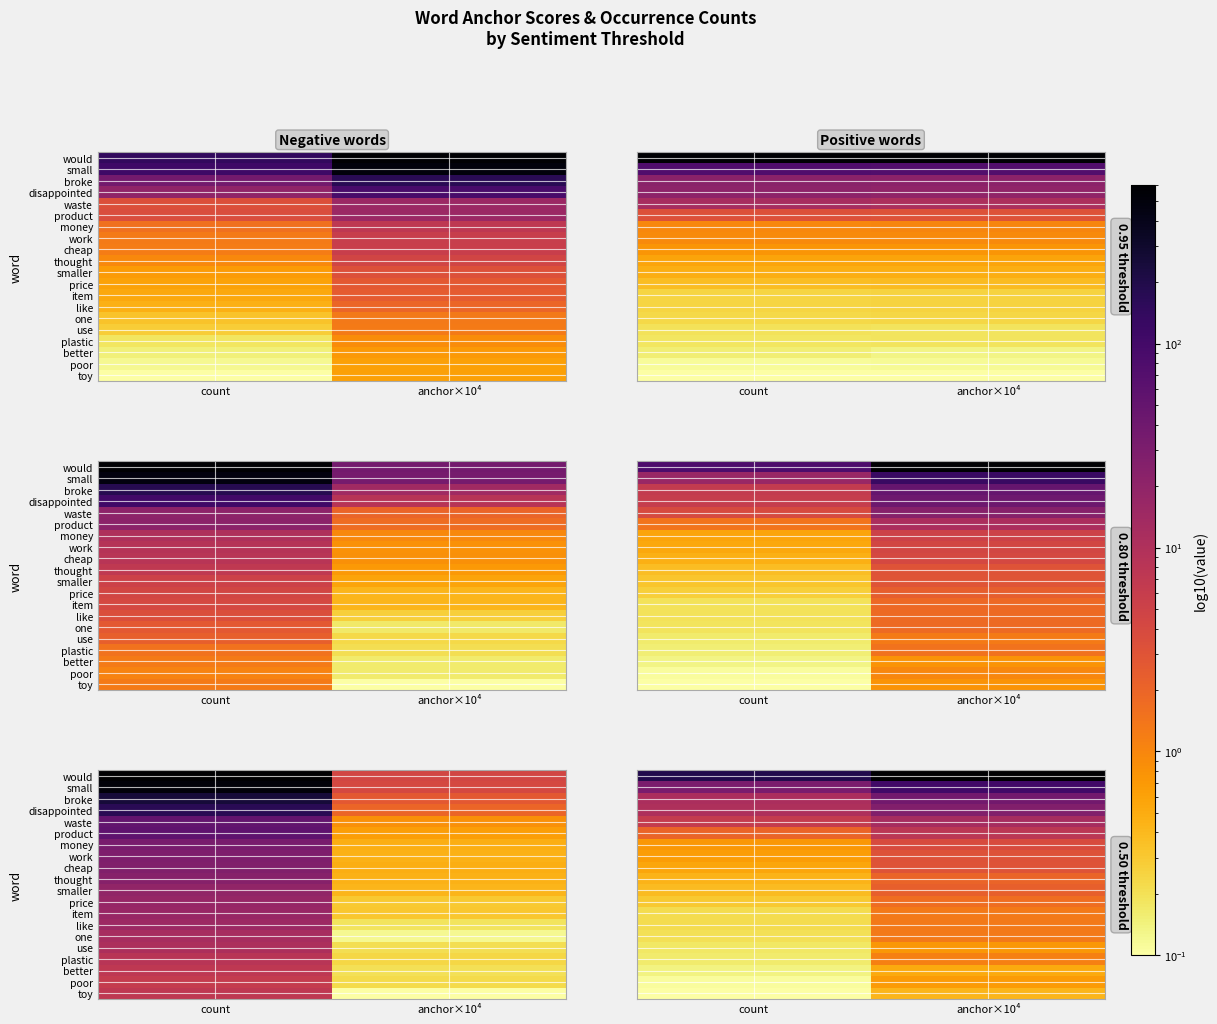

Between count and anchor×10⁴, which is larger?

anchor×10⁴